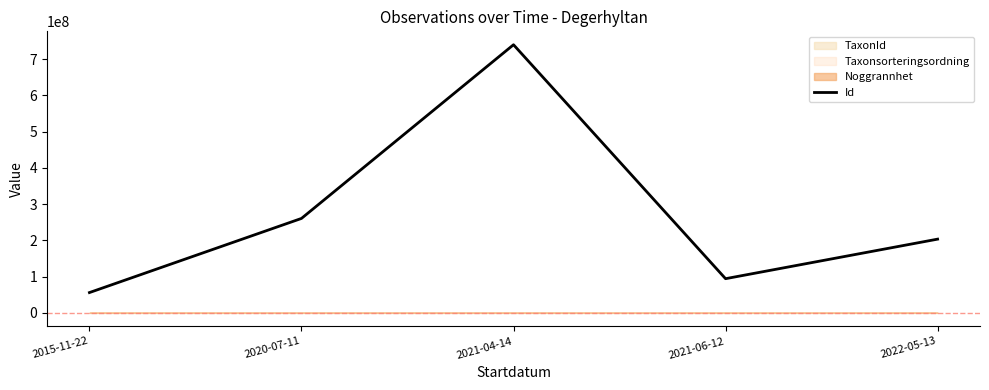

Is it true that the value at 2015-11-22 is 55908165?

True